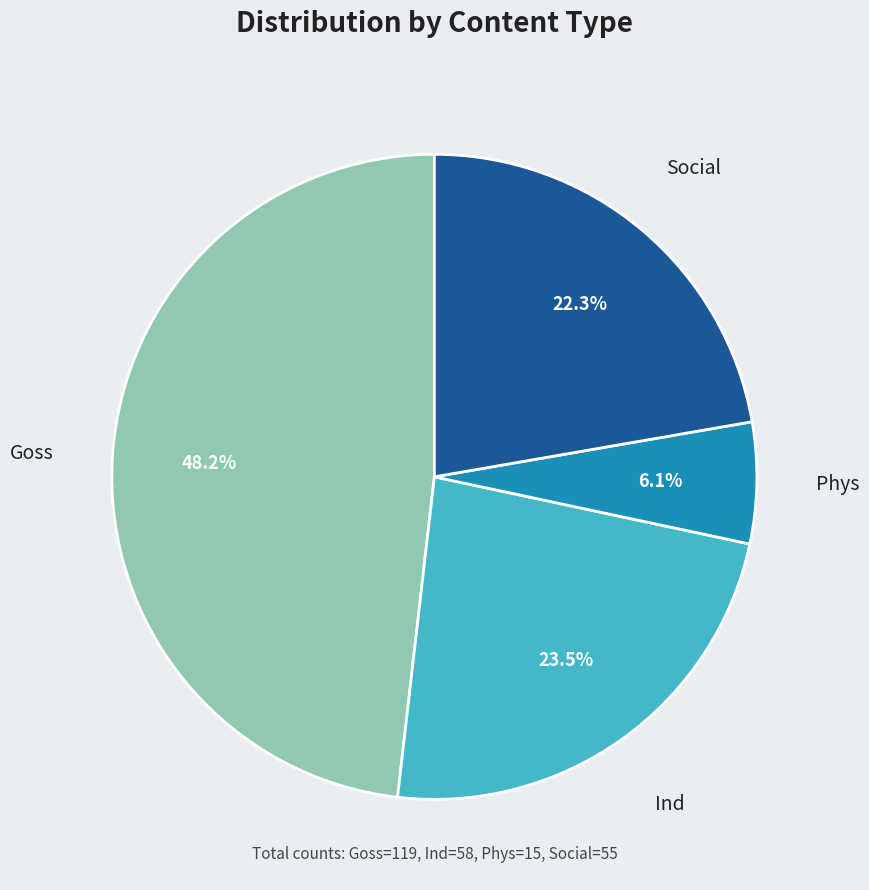

Which slice is the largest?

Goss